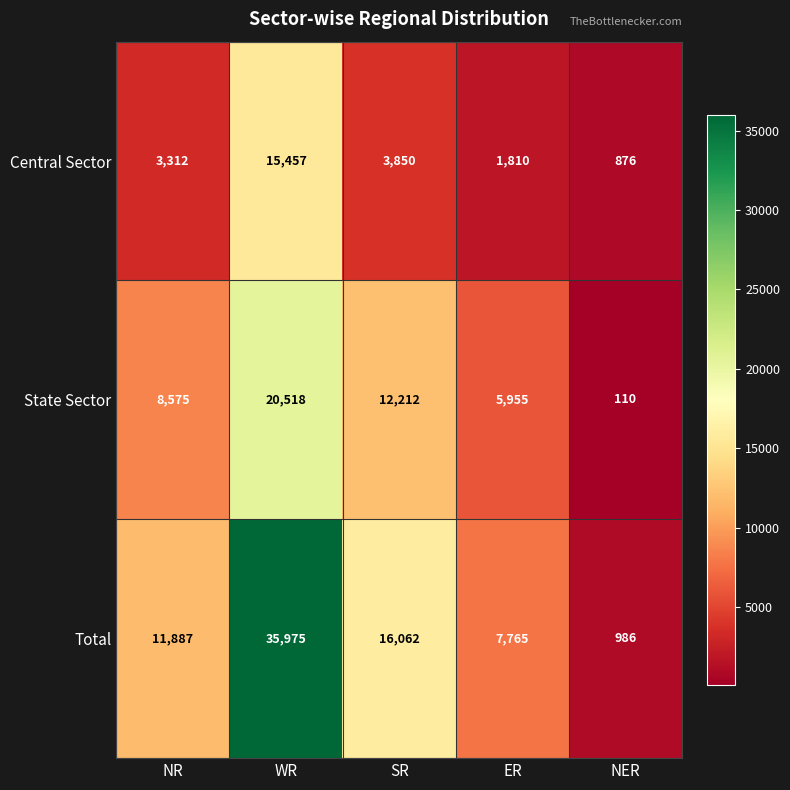

At which category does the chart reach its peak across all series?

WR